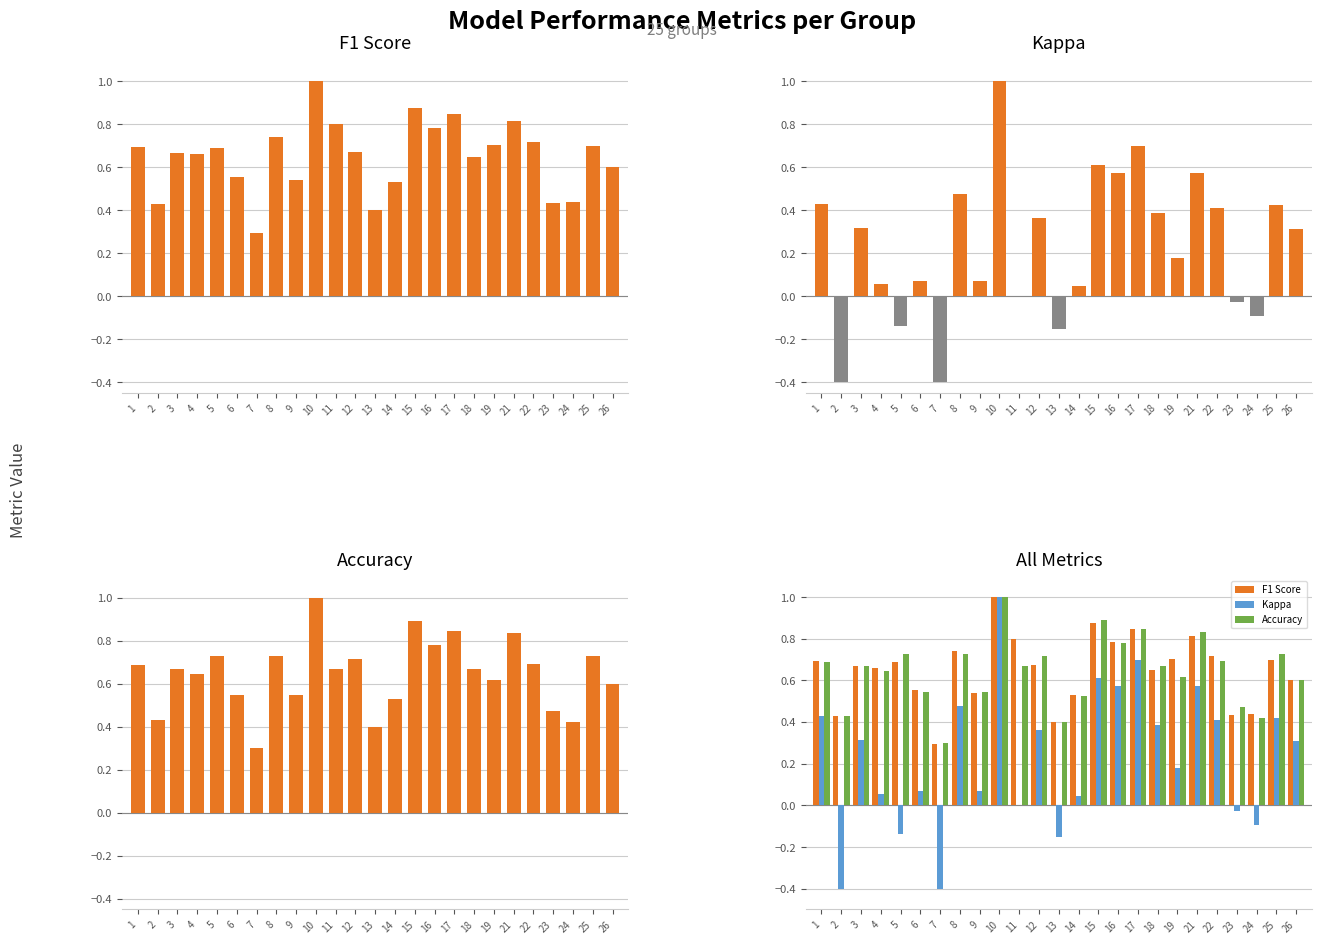

How many groups of bars are there?

25